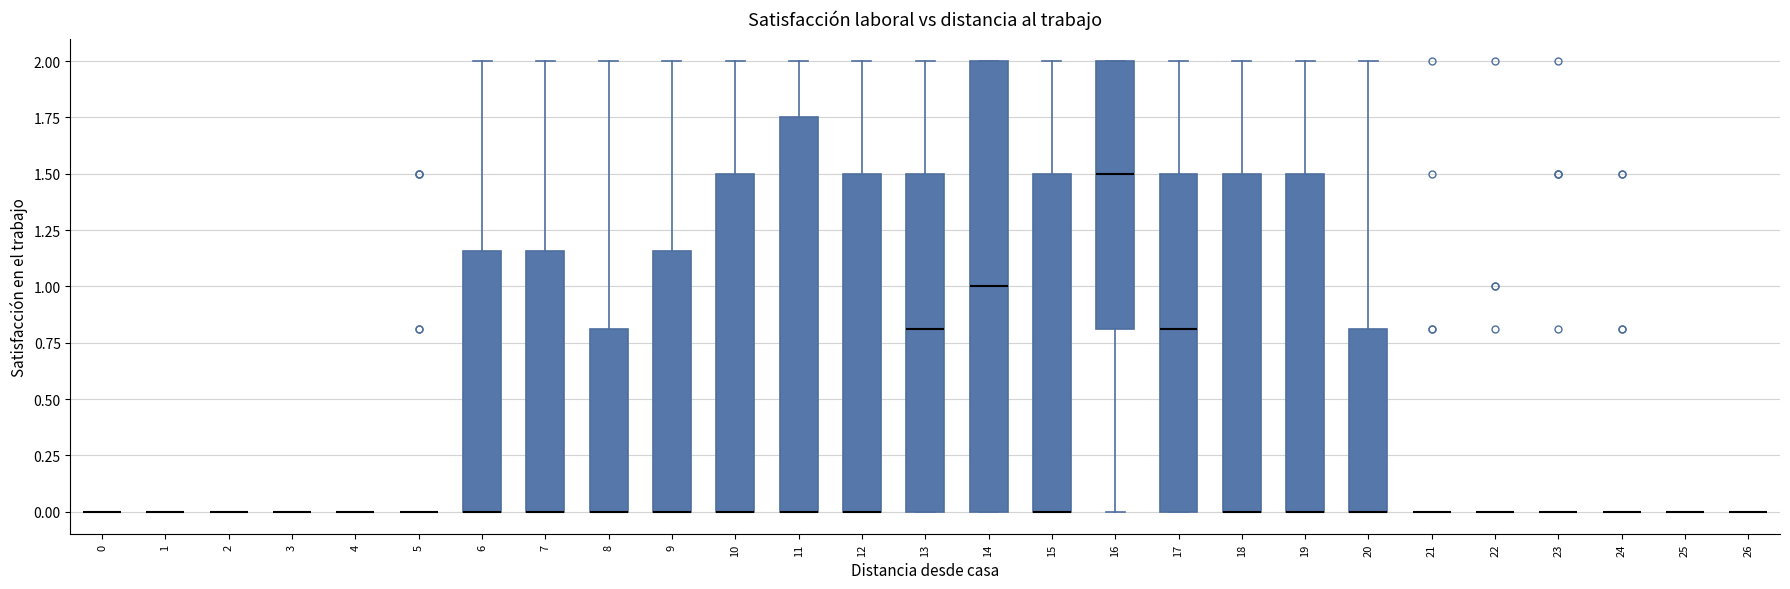

Where is the upper edge of the box at x = 10 on the y-axis? The values are not printed on the chart, so give them approximately, as read against the axis.

1.50